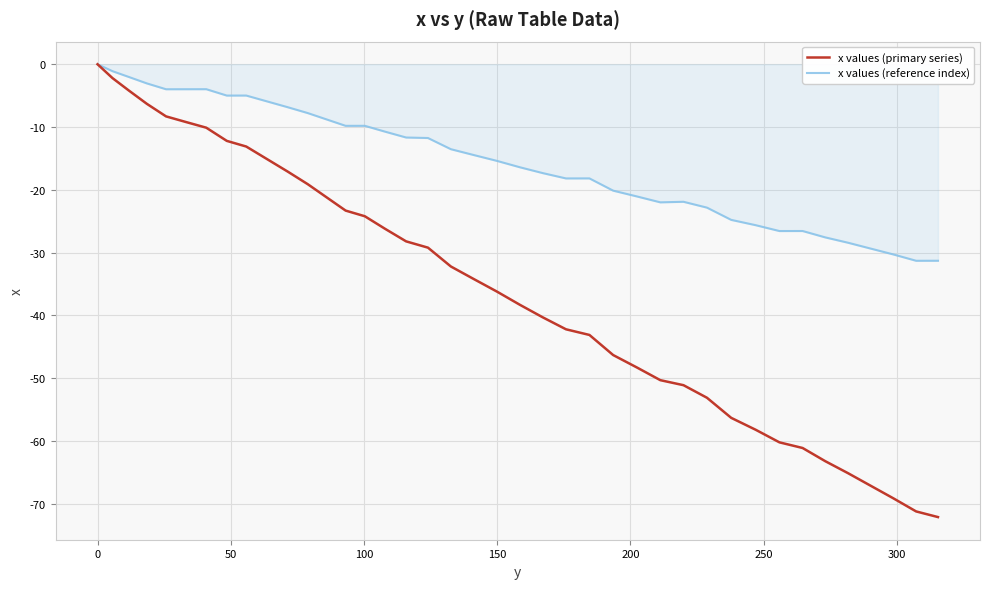

Which series has the largest total across all categories?

x values (reference index)